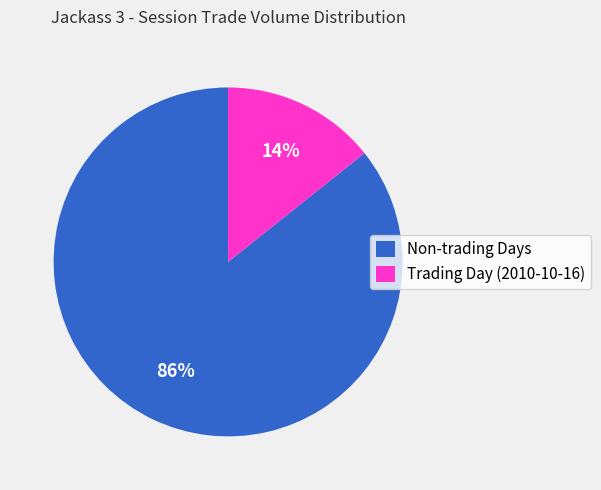

What is the smallest slice in the pie chart?

Trading Day (2010-10-16)